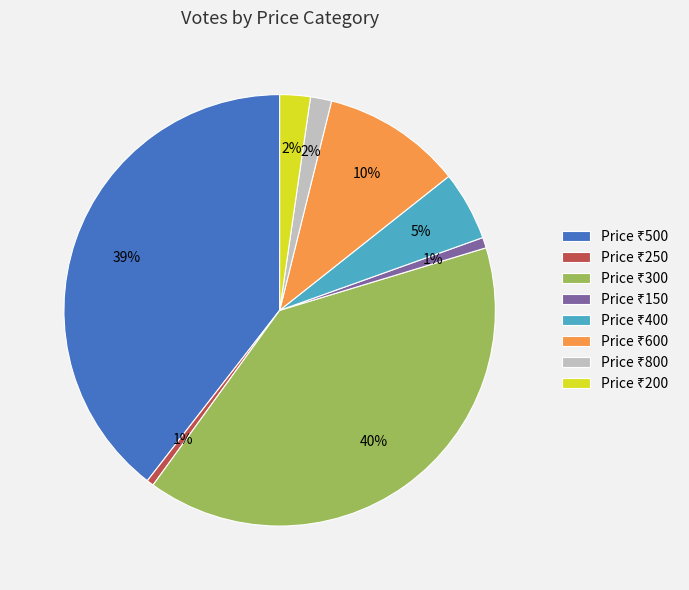

Does any single category account for the majority?

No